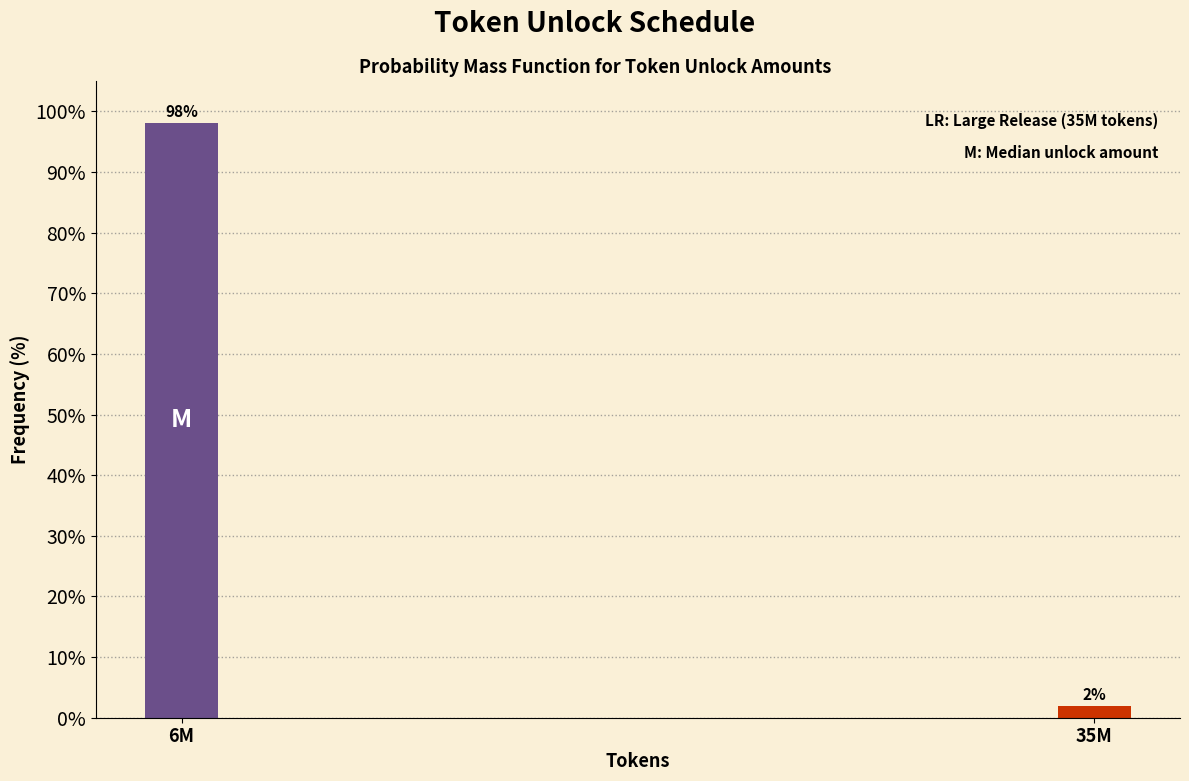

Rank the categories by value from highest to lowest.

6M, 35M